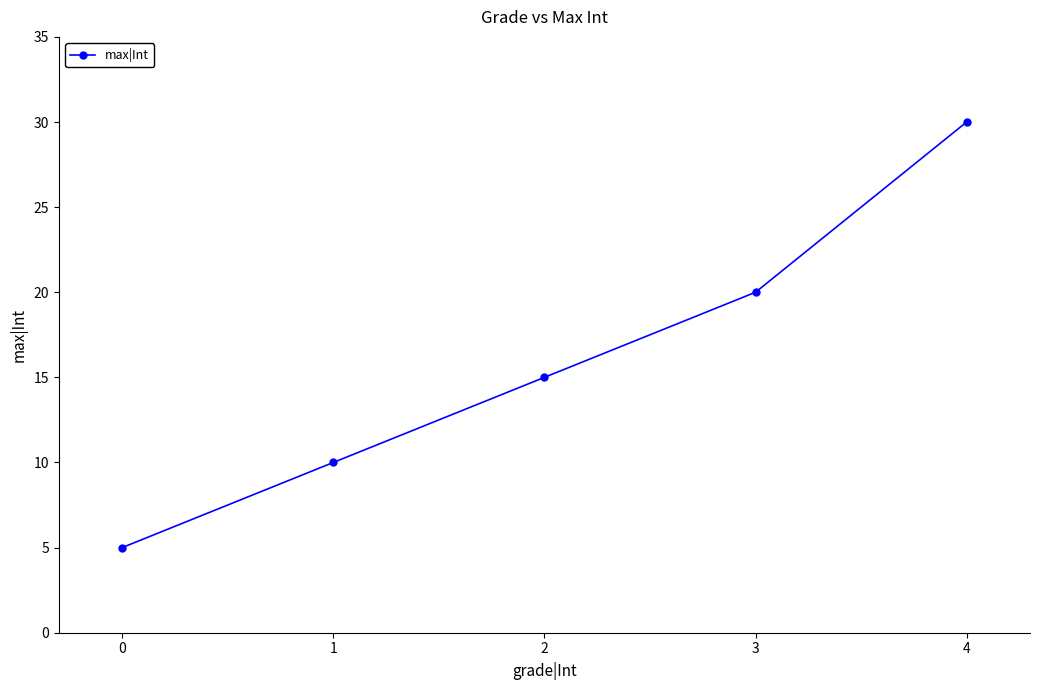

What is the average value?

16